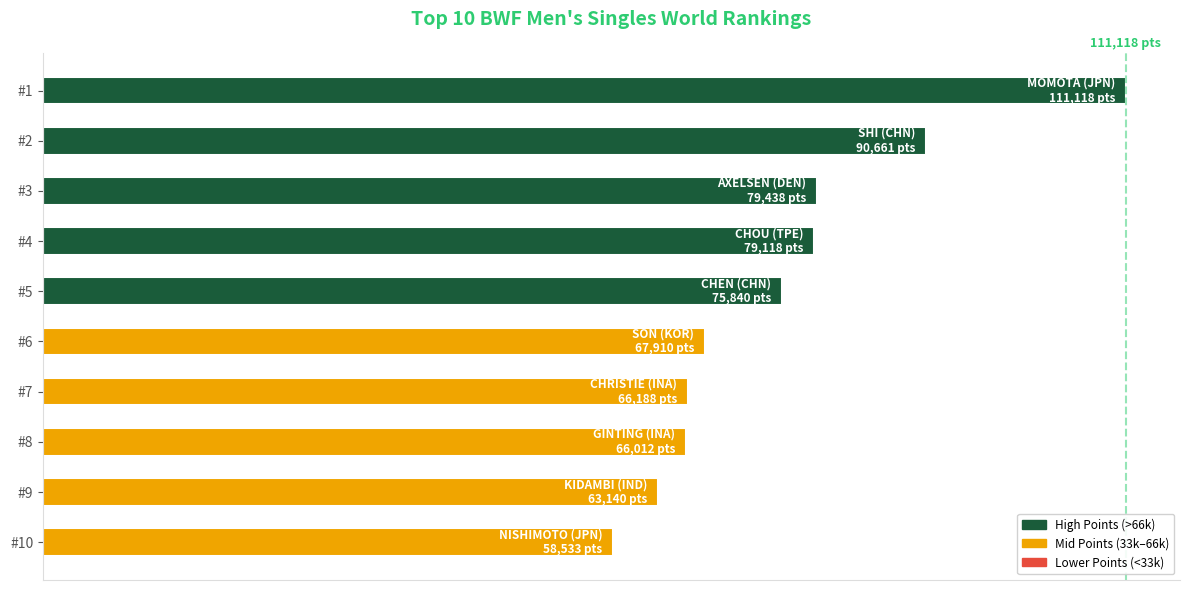

Does the chart contain any negative values?

No